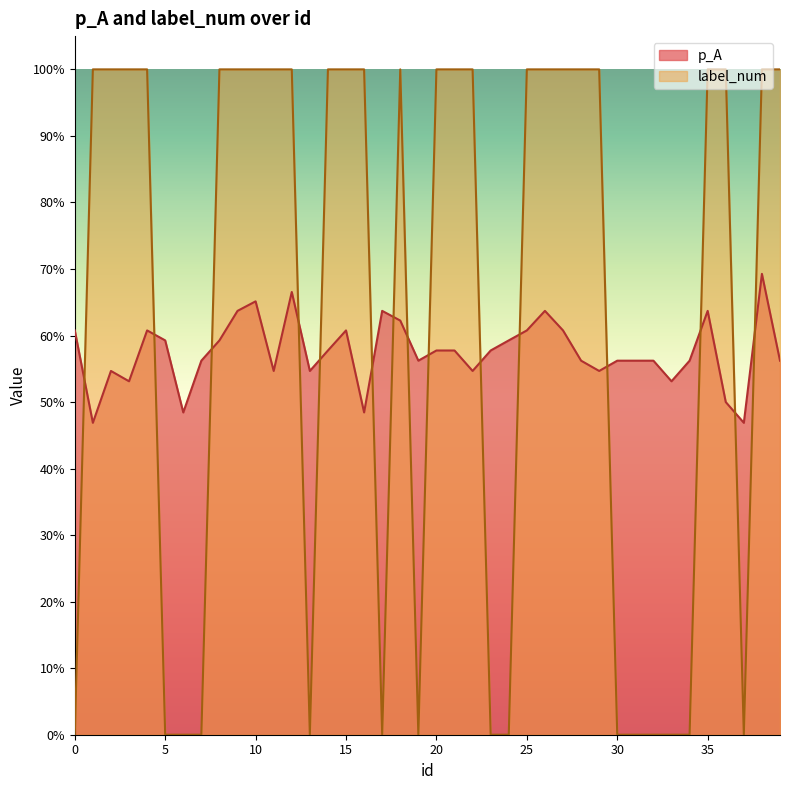

What is the average value of the label_num series?

0.6